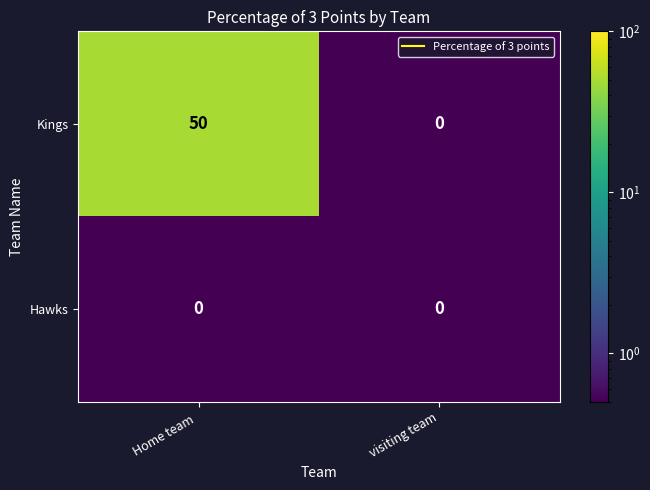

Which category has the highest value in the Kings series?

Home team 